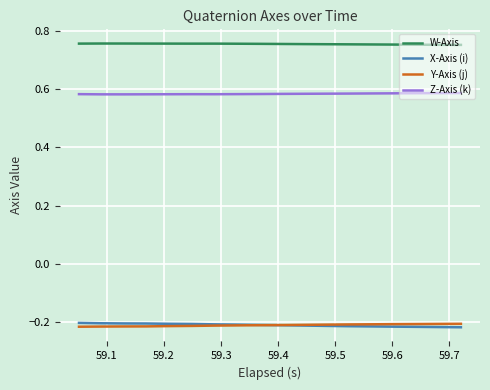

True or false: Z-Axis (k) and X-Axis (i) cross at least once.

False